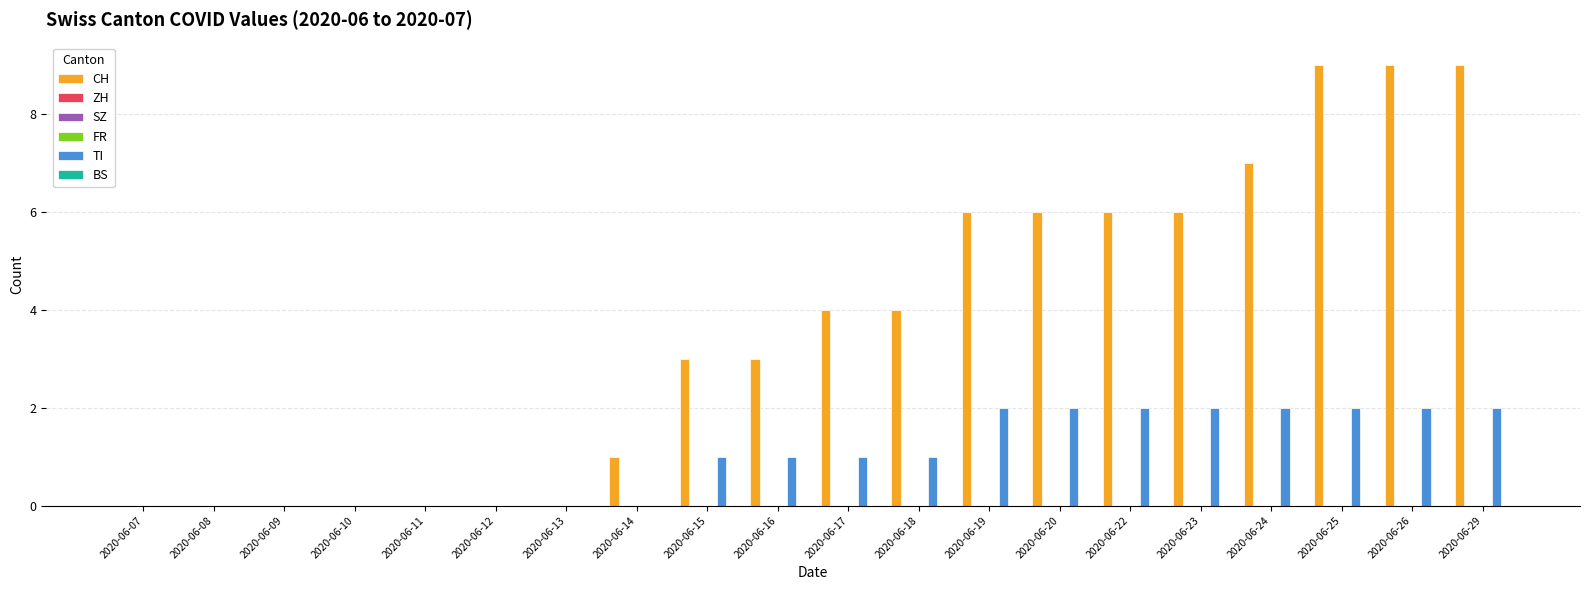

What is the greatest value displayed?

9